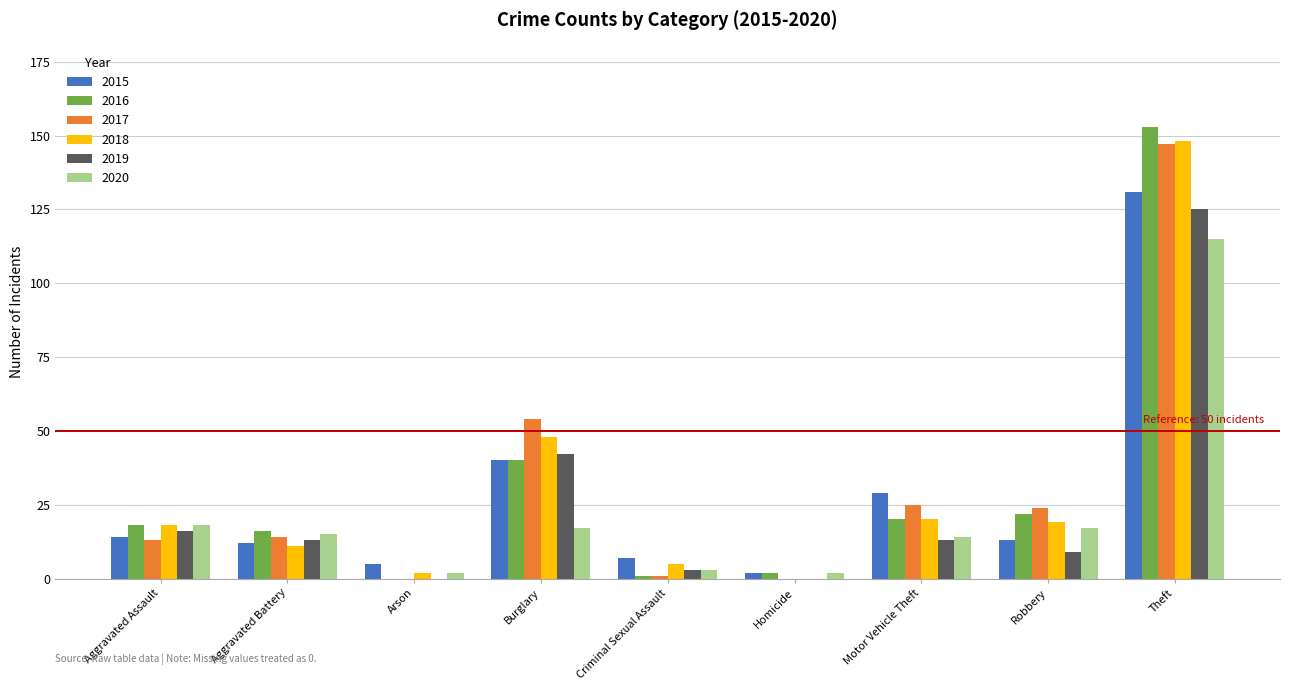

What is the sum of all 2020 values?

203